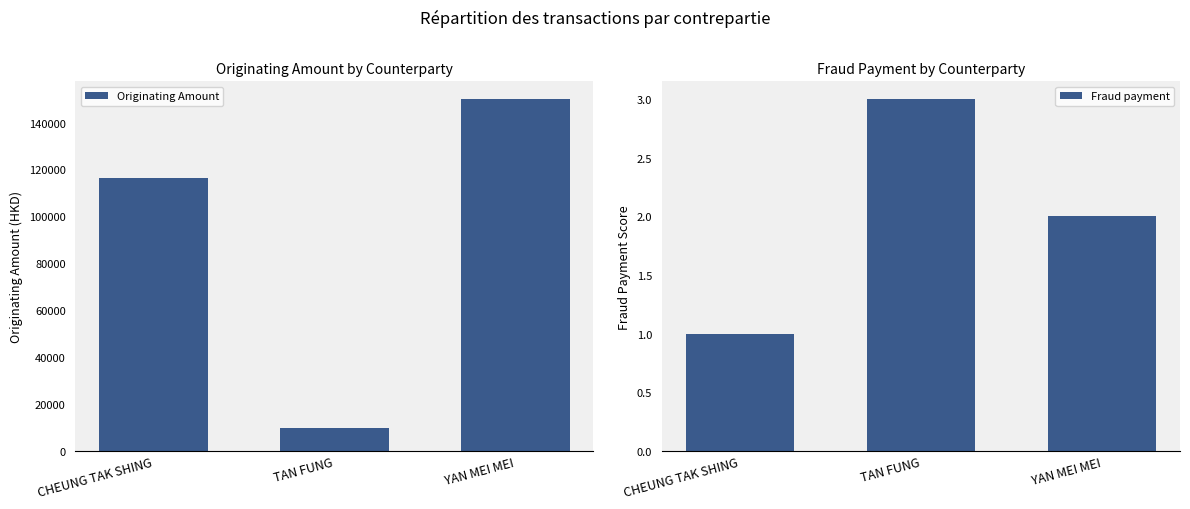

Where is Originating Amount nearest to the value 80000?

CHEUNG TAK SHING